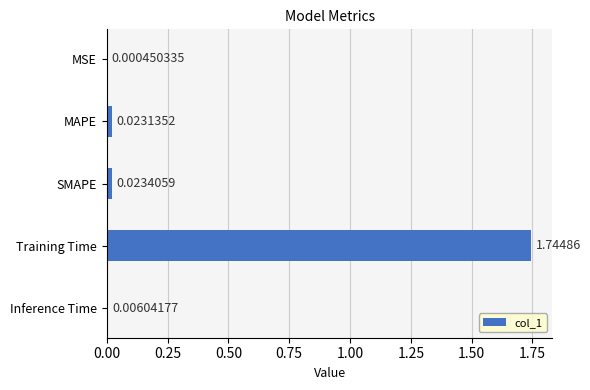

Between MAPE and Inference Time, which is larger?

MAPE